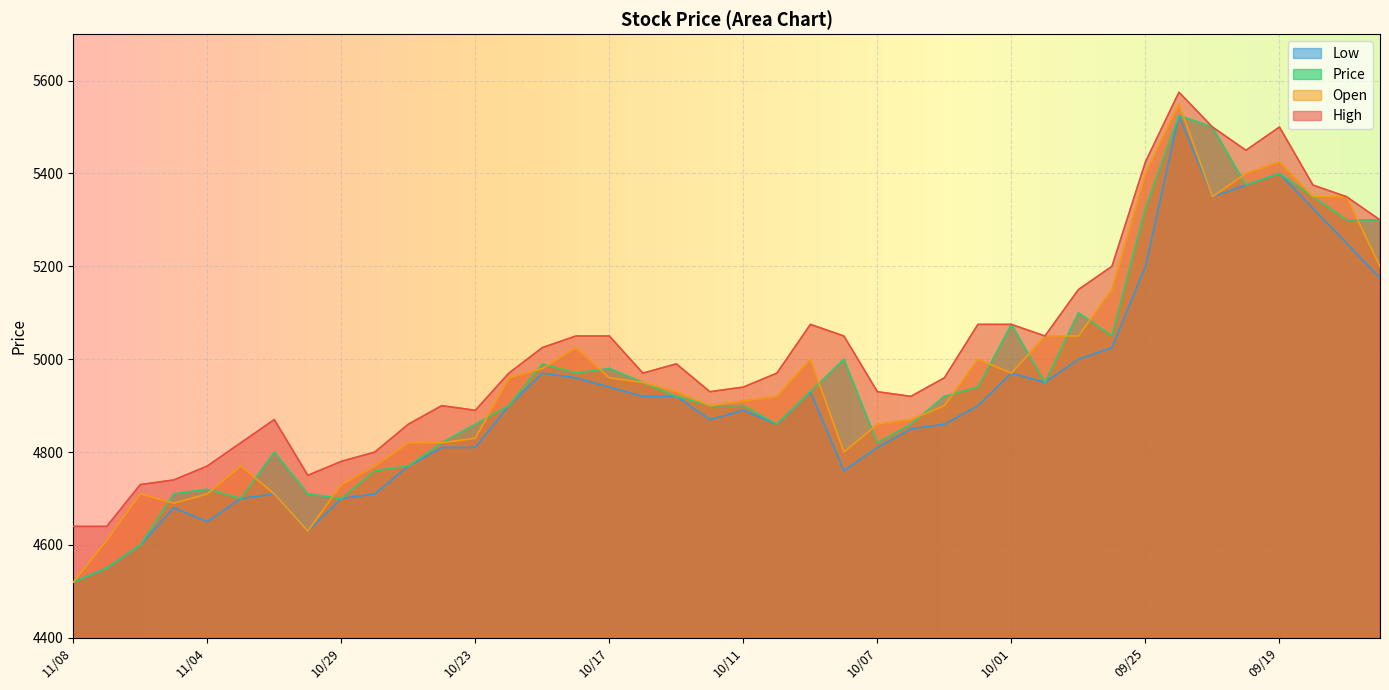

How many lines are shown in the chart?

4